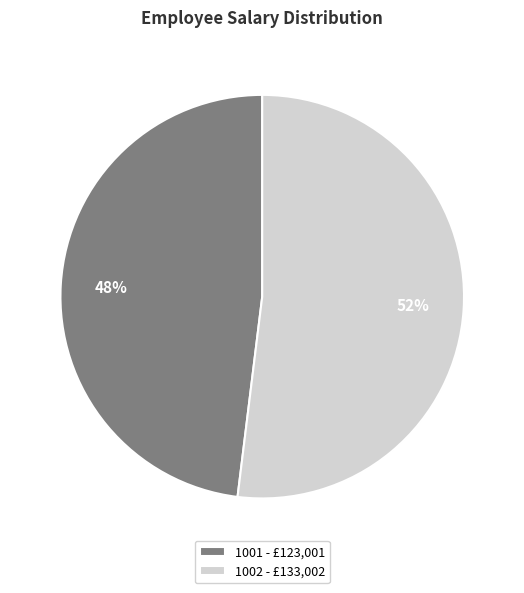

How many segments does this pie chart have?

2